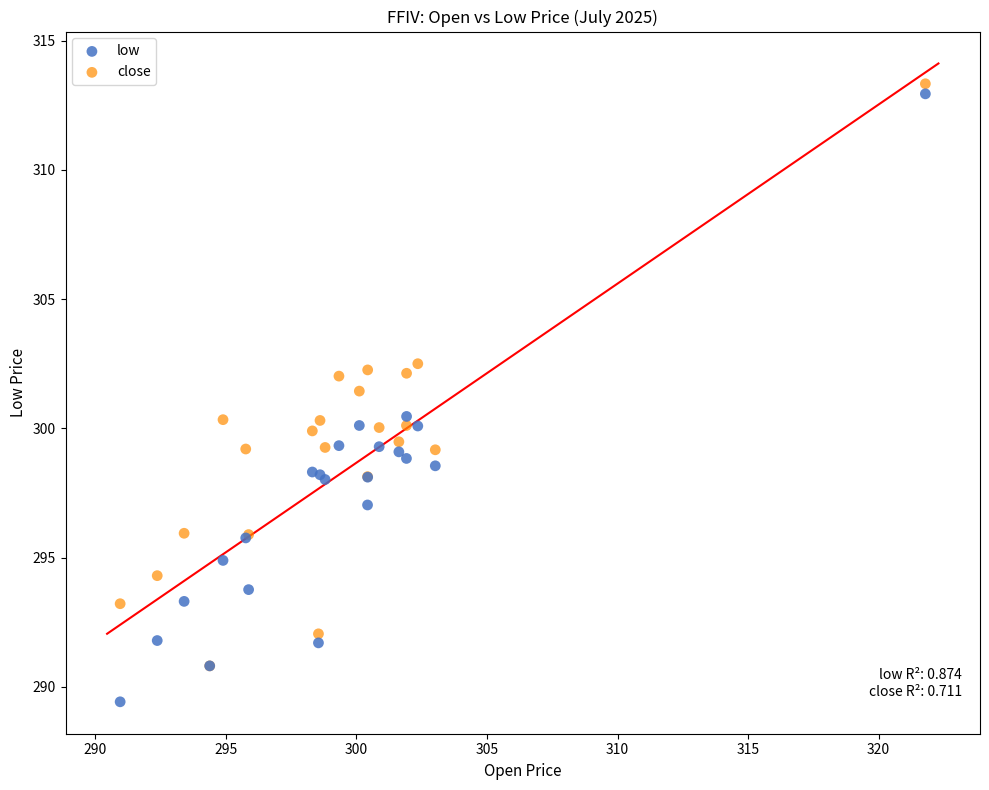

What are all the series names shown in the legend?

low, close